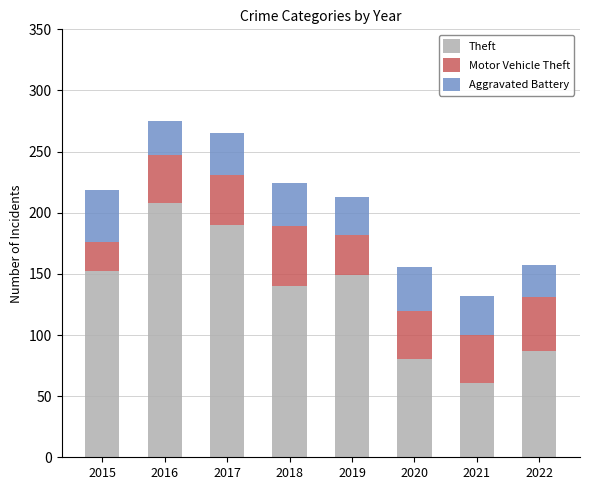

Is it true that Theft equals 80 at 2020?

True